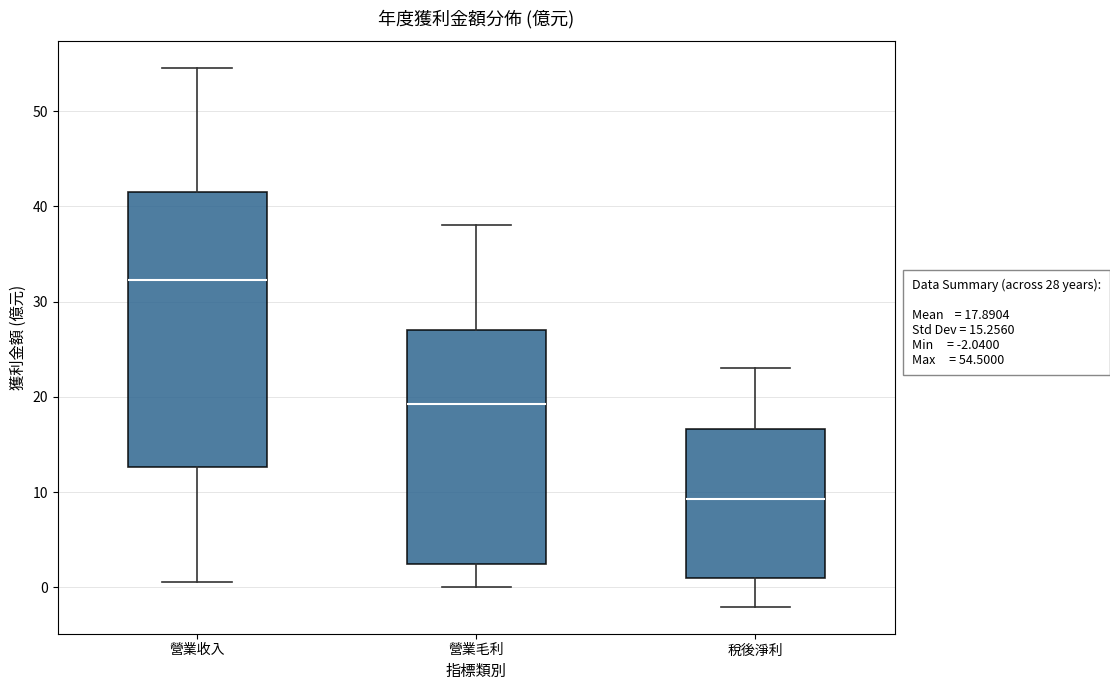

Comparing the boxes themselves (not the whiskers), which one is the tallest?

營業收入